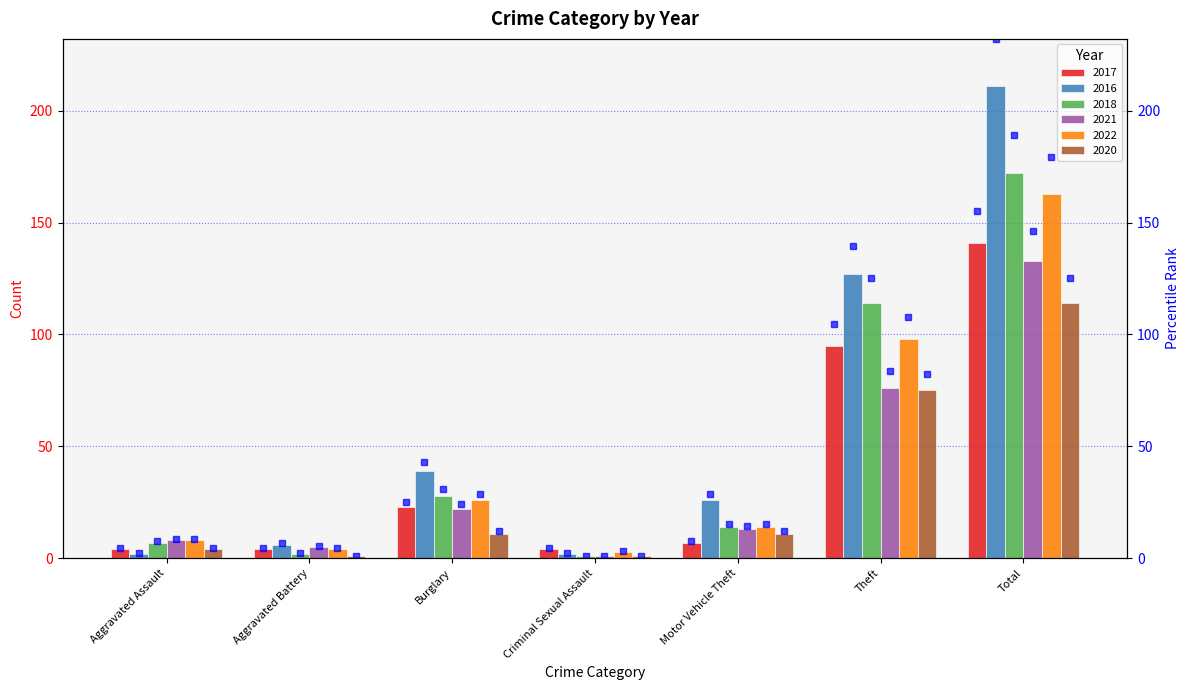

Which series has the largest total across all categories?

2016